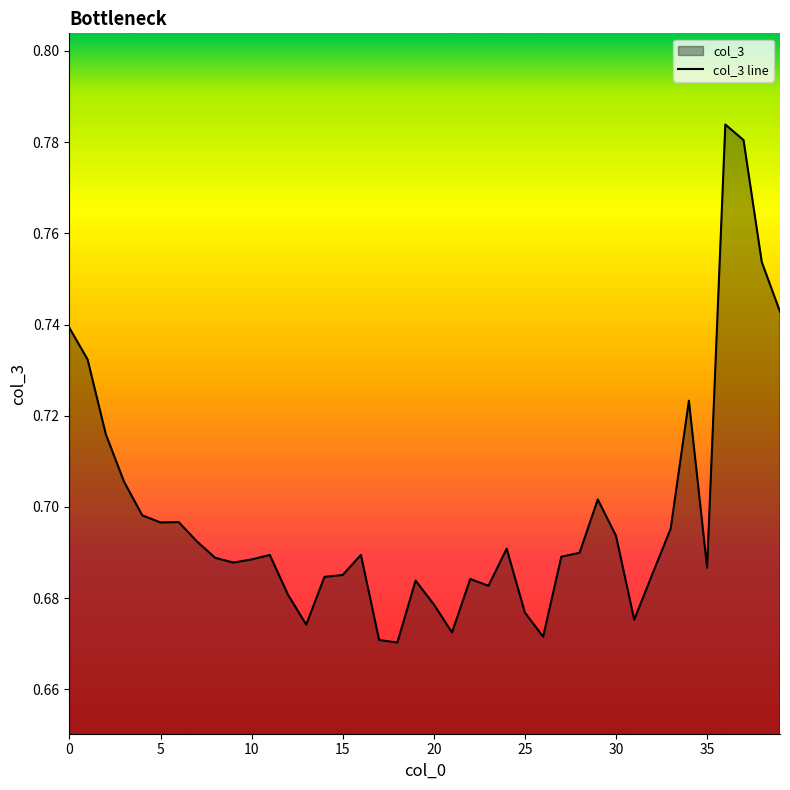

What is the label of the 21st point from the left?

20